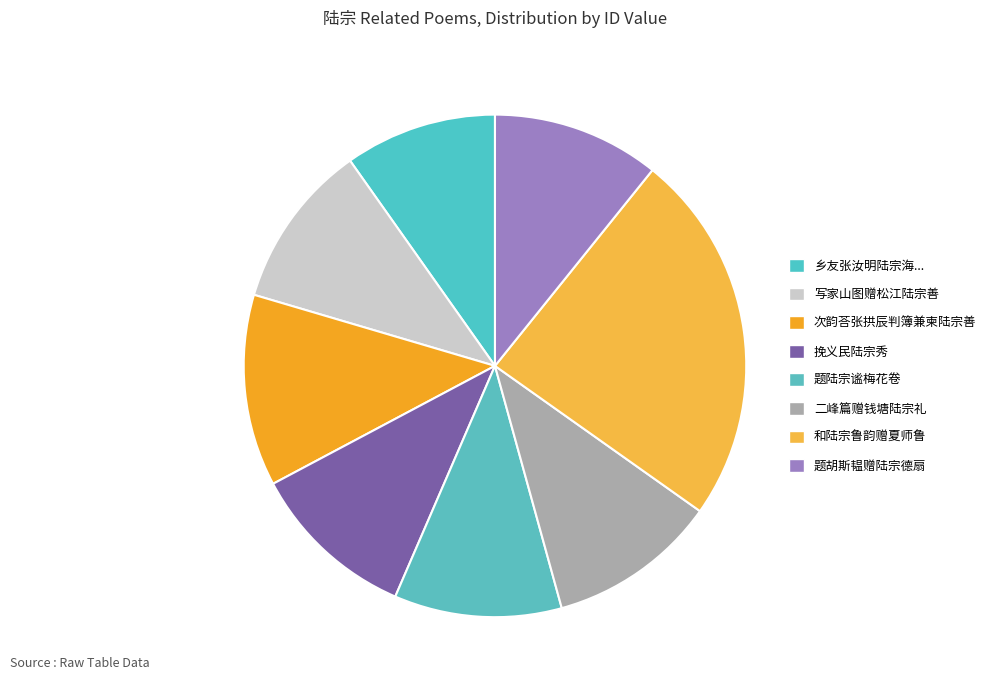

Which slice is the largest?

和陆宗鲁韵赠夏师鲁